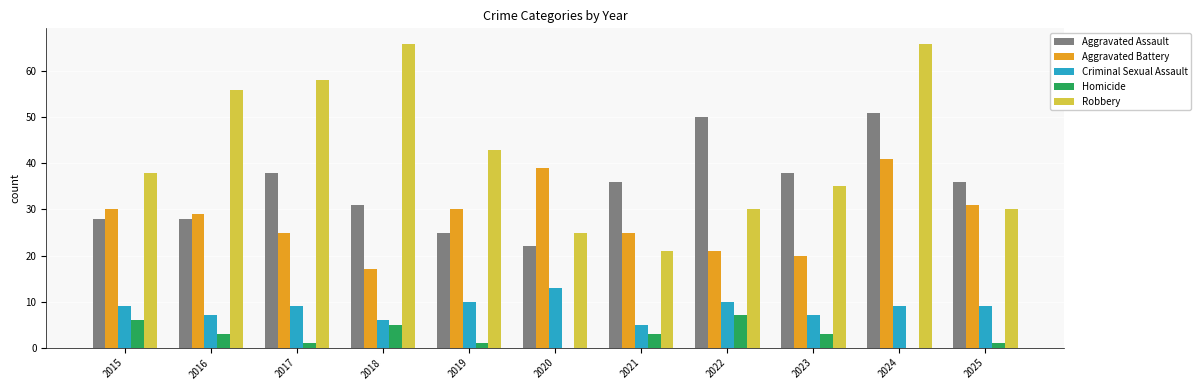

Is it true that Aggravated Battery equals 15 at 2017?

False